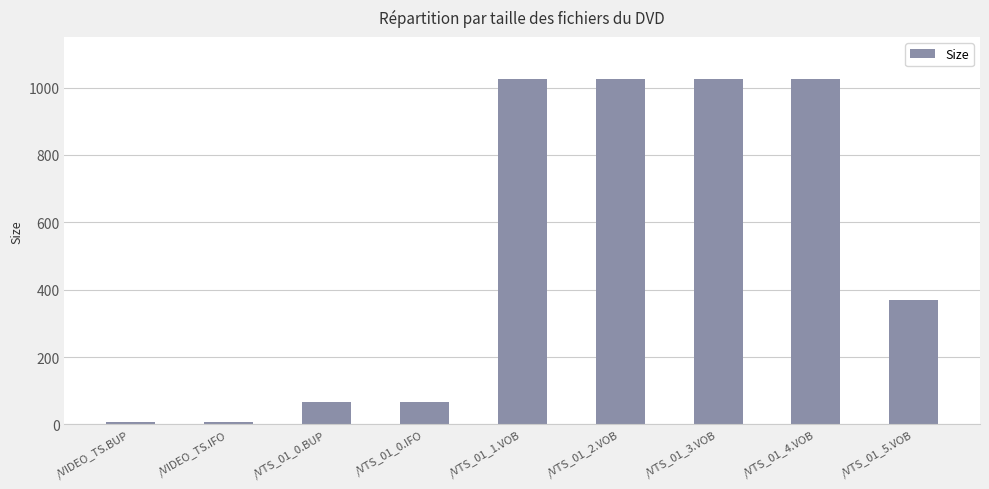

The chart shows a value of 1024.0 at /VTS_01_2.VOB. True or false?

True